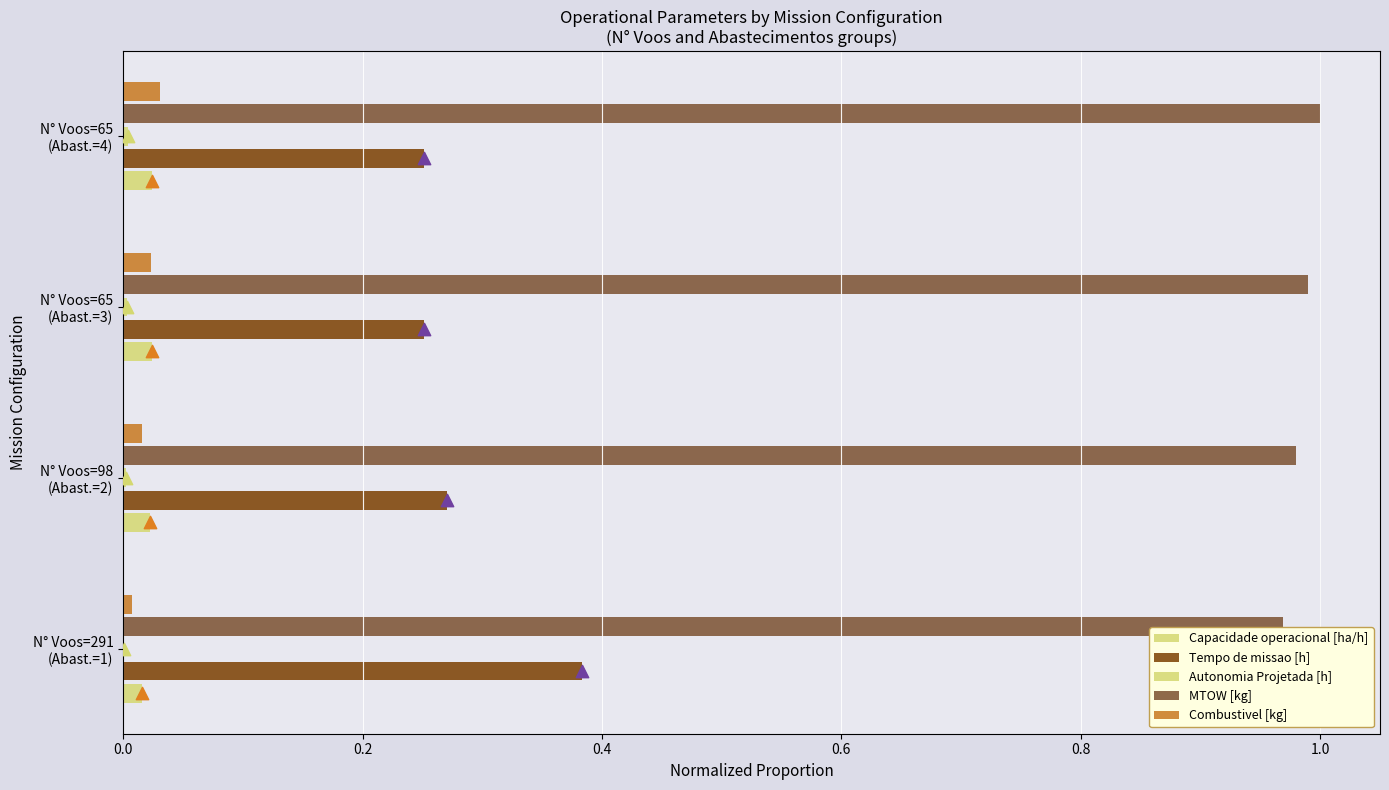

Which series has the largest Y range (max minus min)?

Tempo de missao [h]